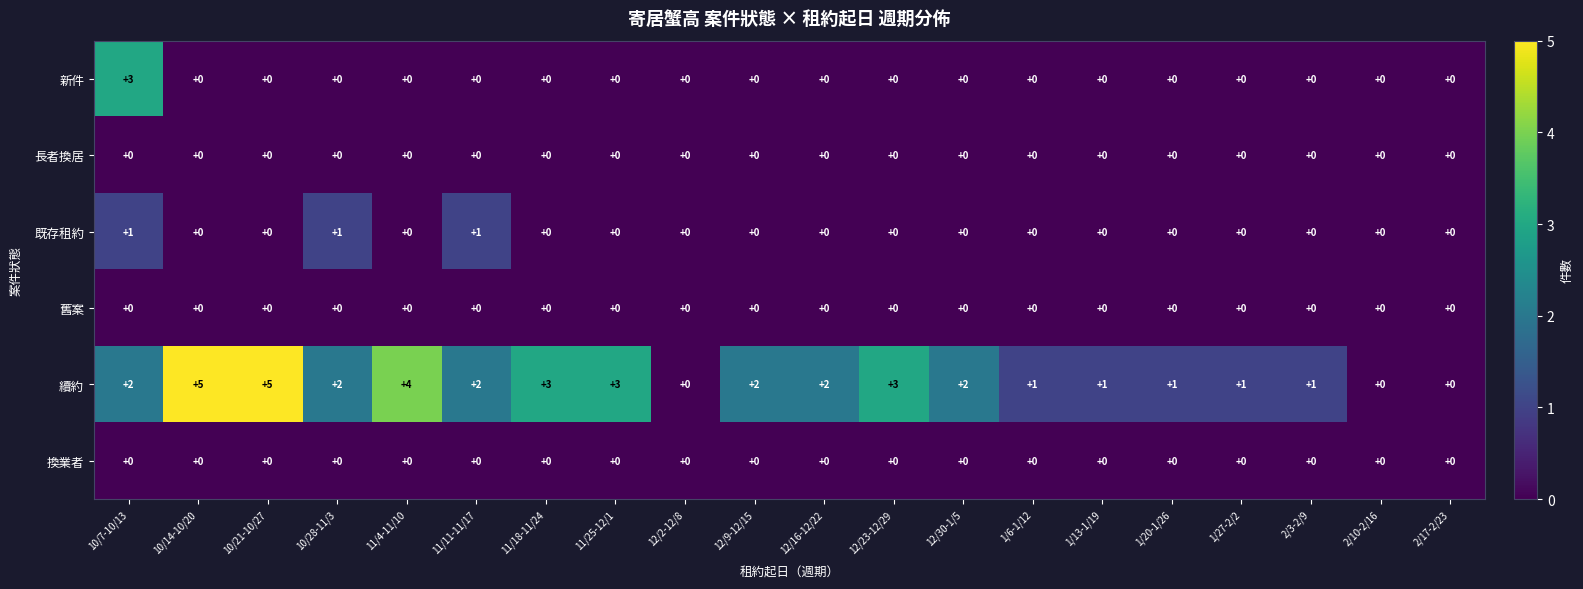

How many 新件 values are between 0 and 1?

19